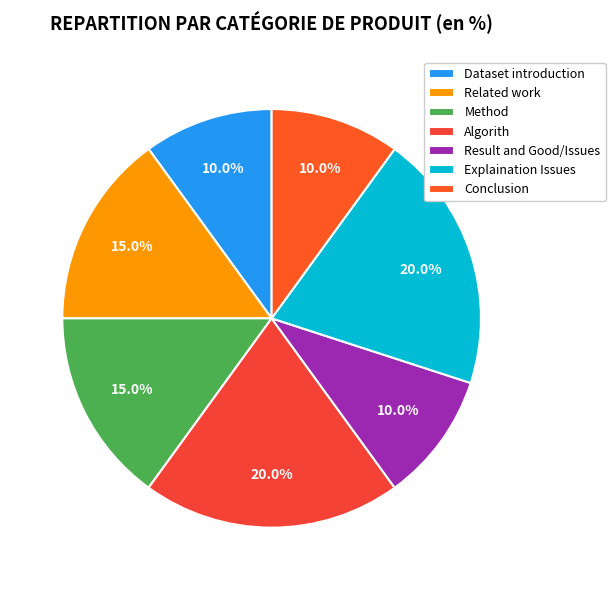

Does any single category account for the majority?

No